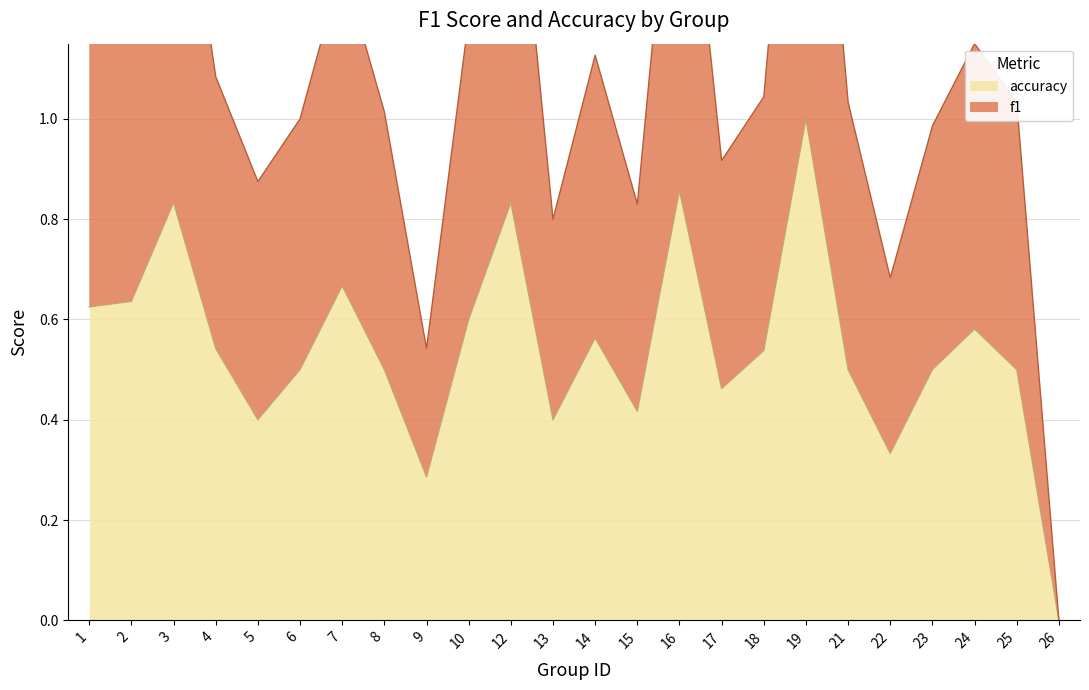

What is the value of the accuracy point at the 18th from the left?

1.0